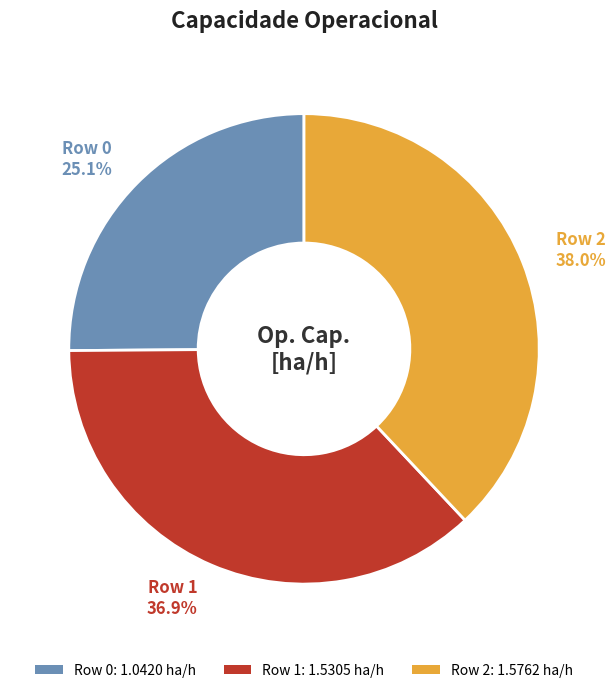

The Row 2 slice represents 28% of the pie. True or false?

False